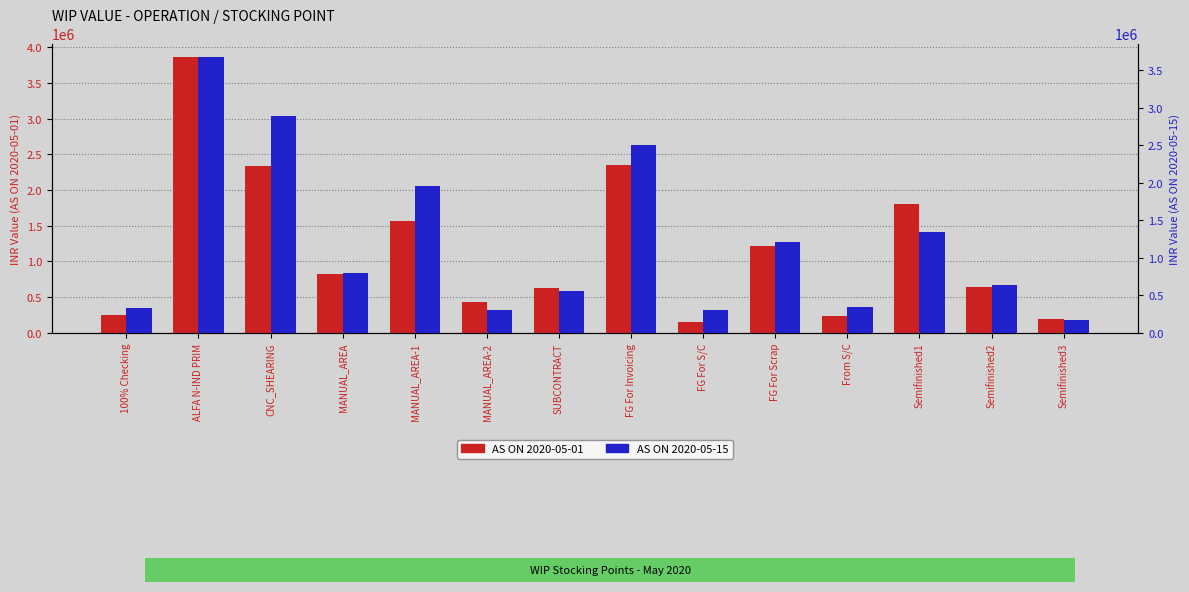

What is the average value of the AS ON 2020-05-15 series?

1217965.6